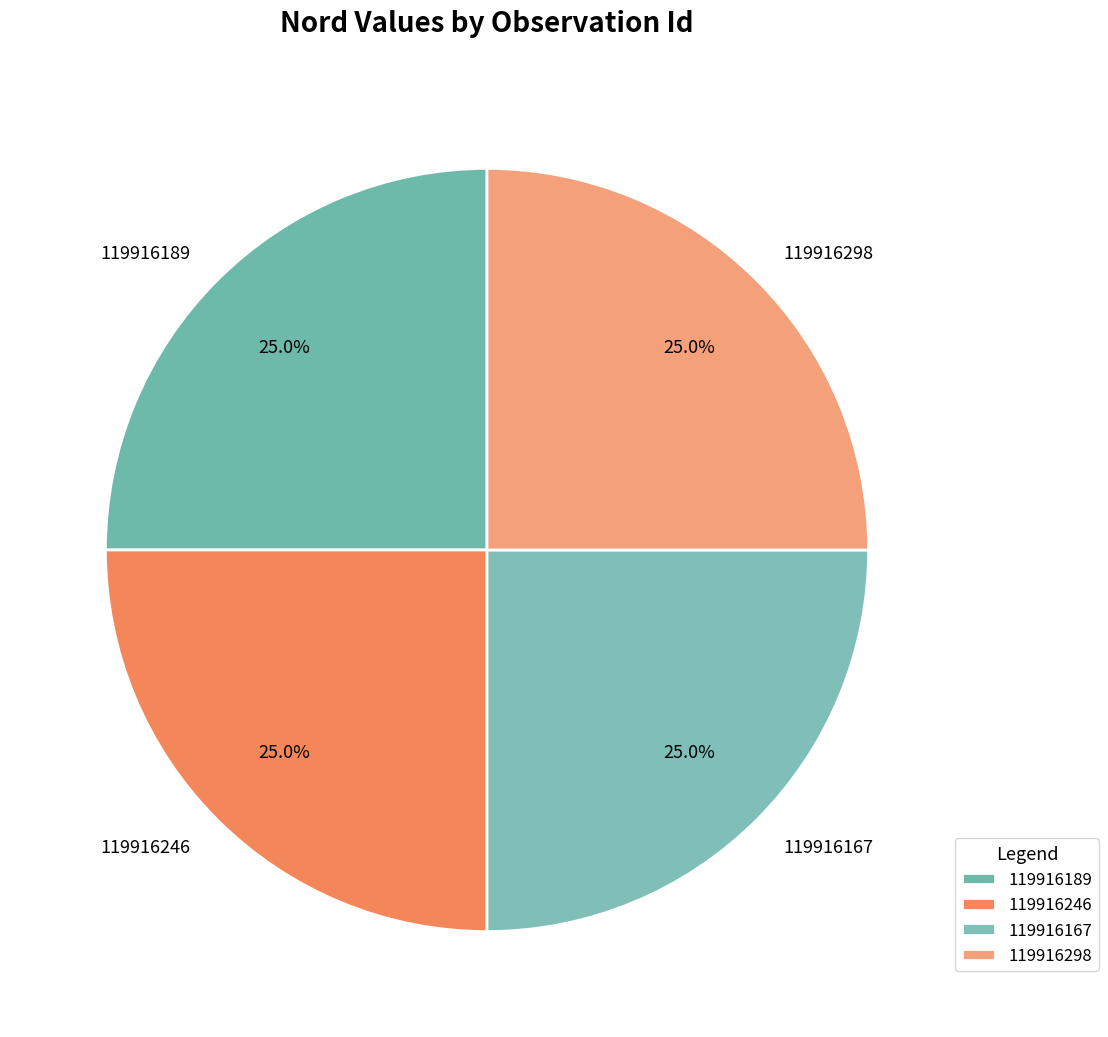

Approximately how many times larger is the value at 119916167 compared to 119916189?

1.0